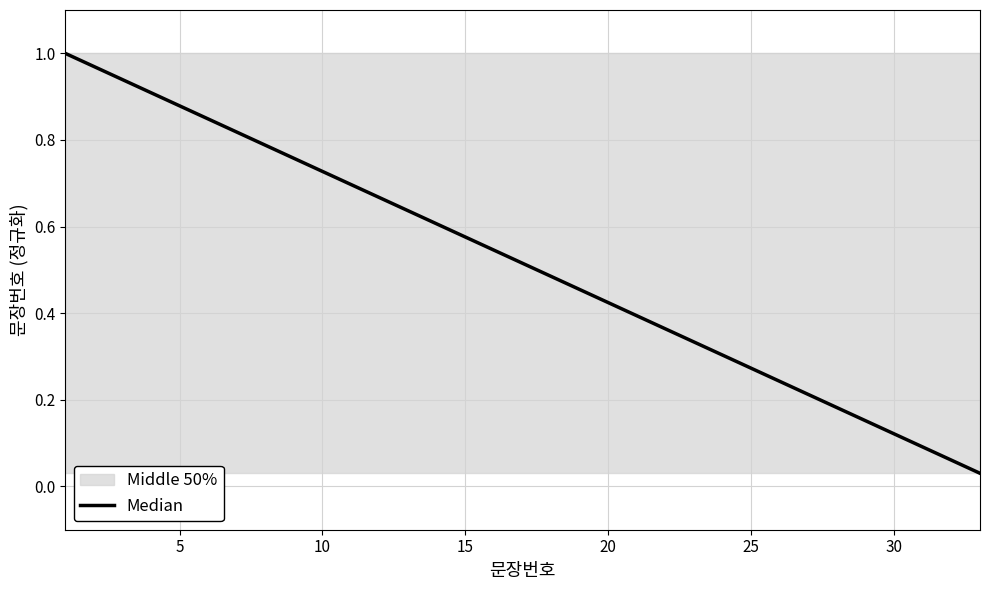

Reading left to right, what are all the values shown in this chart?

1.0	1.0	0.9	0.9	0.9	0.8	0.8	0.8	0.8	0.7	0.7	0.7	0.6	0.6	0.6	0.5	0.5	0.5	0.5	0.4	0.4	0.4	0.3	0.3	0.3	0.2	0.2	0.2	0.2	0.1	0.1	0.1	0.0